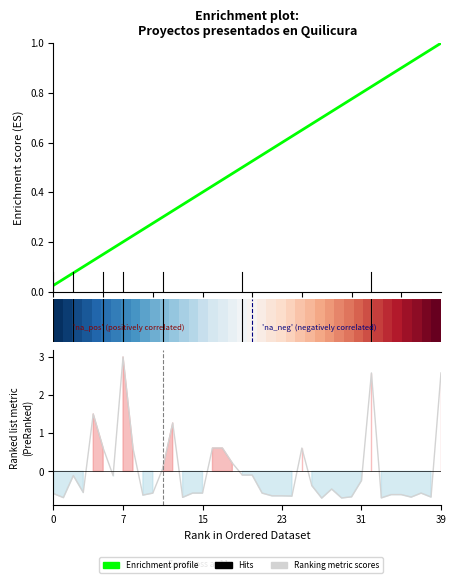

Reading left to right, extract all data points from this chart.

Número de proyectos acumulados: 0.0	0.1	0.1	0.1	0.1	0.1	0.2	0.2	0.2	0.2	0.3	0.3	0.3	0.3	0.4	0.4	0.4	0.5	0.5	0.5	0.5	0.6	0.6	0.6	0.6	0.7	0.7	0.7	0.7	0.8	0.8	0.8	0.8	0.8	0.9	0.9	0.9	0.9	1.0	1.0
Inversión(MMU$): -0.6	-0.7	-0.1	-0.6	1.5	0.6	-0.1	3.0	0.6	-0.6	-0.6	0.1	1.3	-0.7	-0.6	-0.6	0.6	0.6	0.2	-0.1	-0.1	-0.6	-0.6	-0.6	-0.6	0.6	-0.4	-0.7	-0.5	-0.7	-0.7	-0.2	2.6	-0.7	-0.6	-0.6	-0.7	-0.6	-0.7	2.6